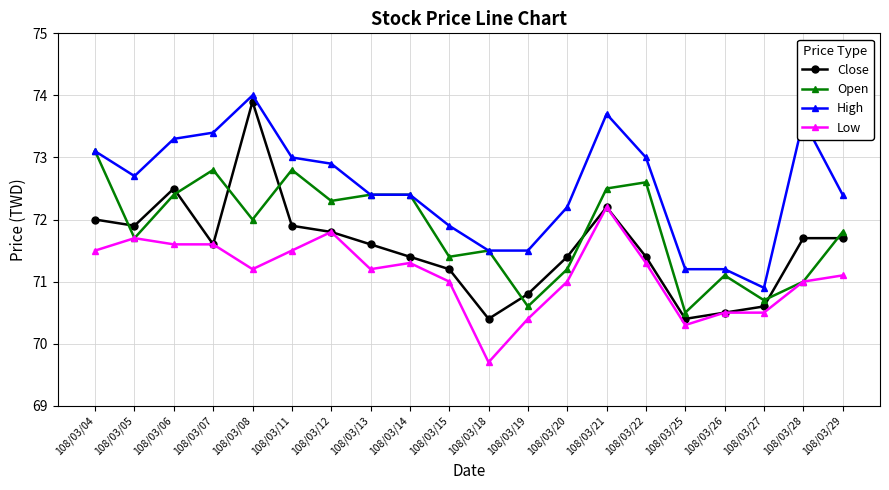

True or false: High and Low cross at least once.

False